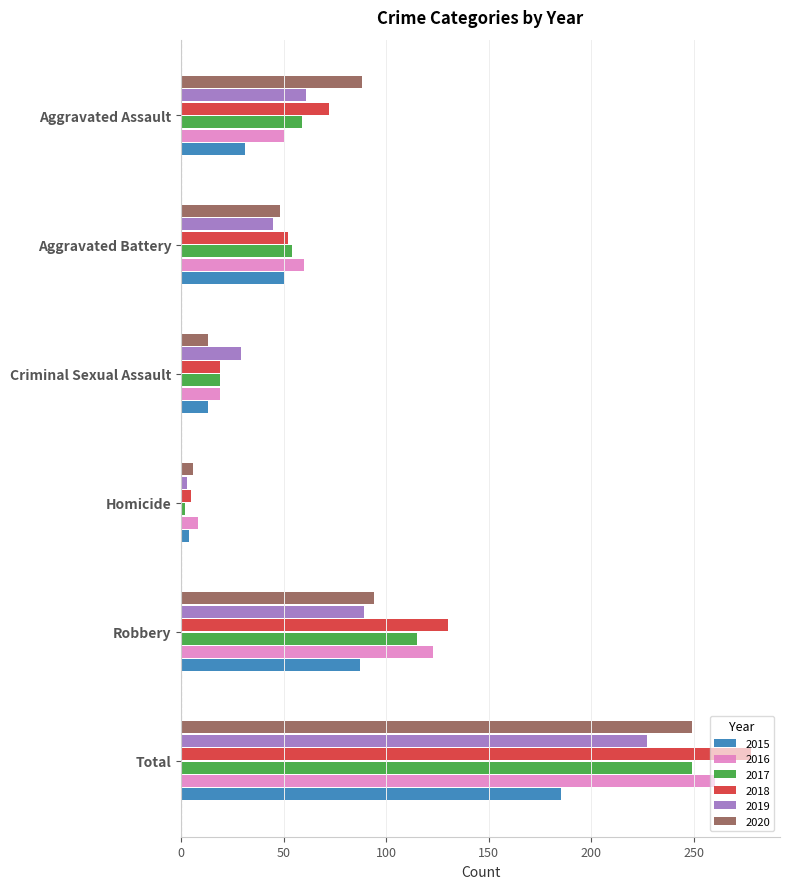

How many values in the 2016 series are below 60?

3